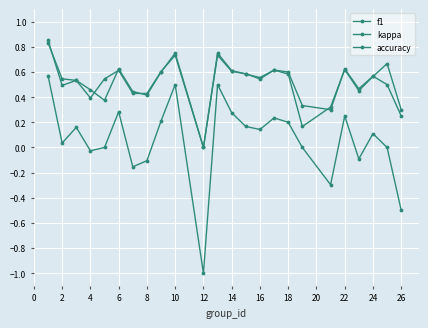

True or false: kappa and f1 cross at least once.

False